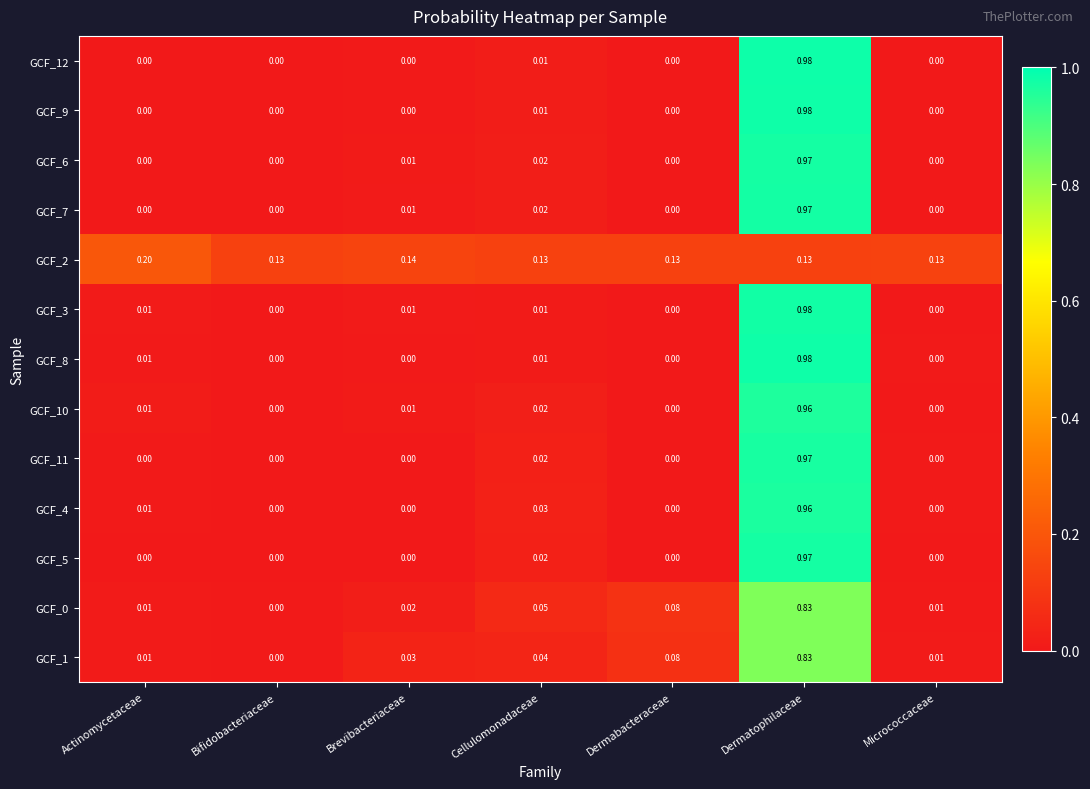

Which category has the lowest value in the GCF_0 series?

Bifidobacteriaceae